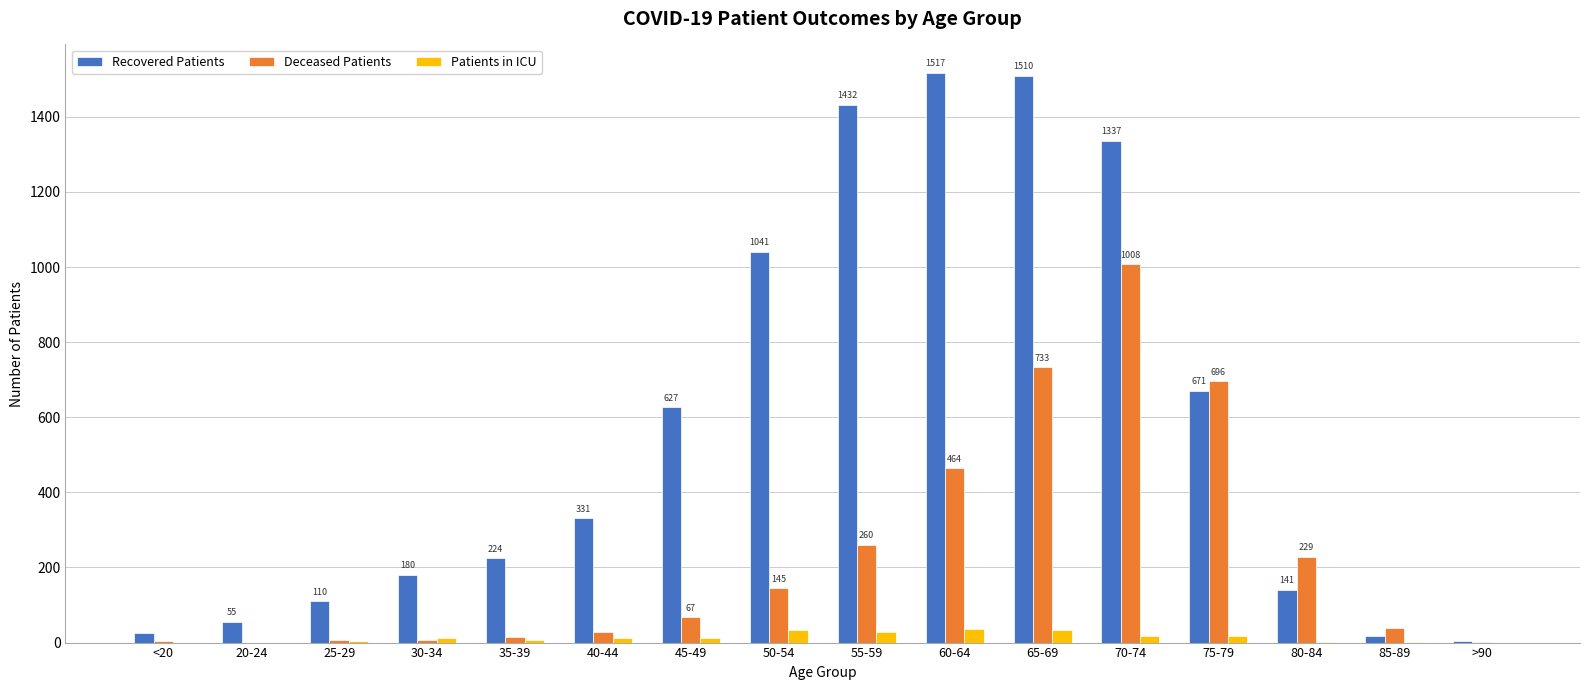

What is the sum of all Patients in ICU values?

217